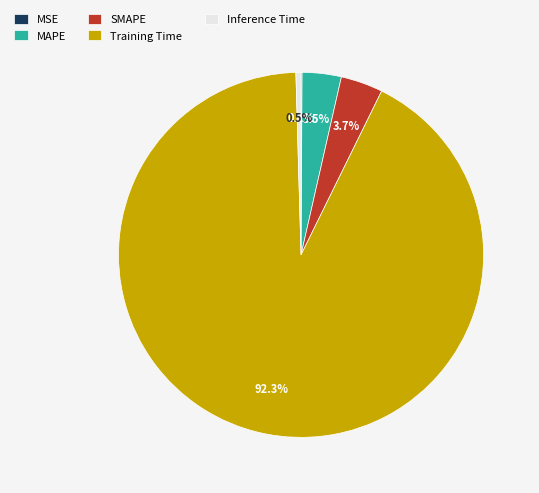

Between Inference Time and SMAPE, which is larger?

SMAPE